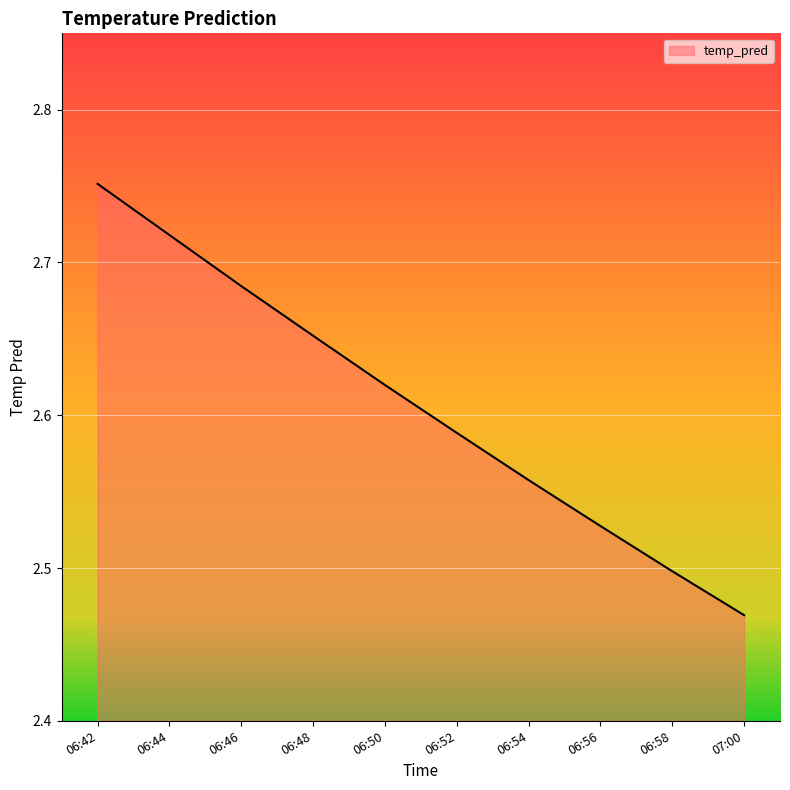

True or false: the data has more than 1 interior local peaks.

False